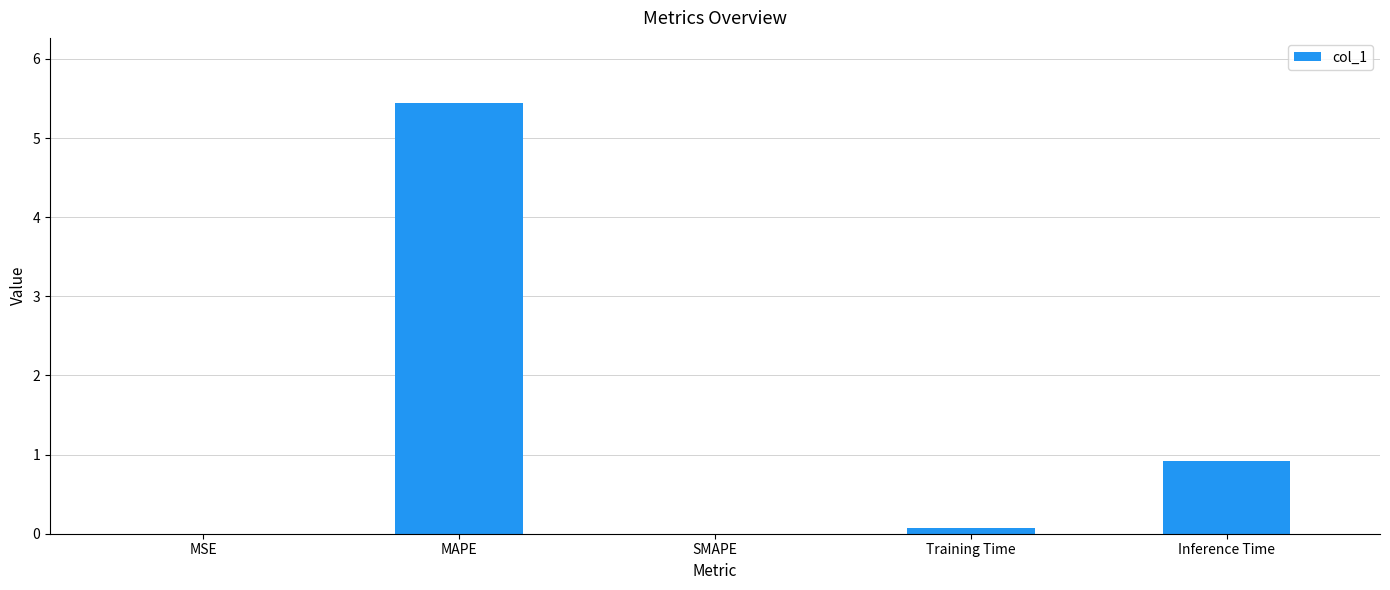

Which category has the highest value across all series?

MAPE